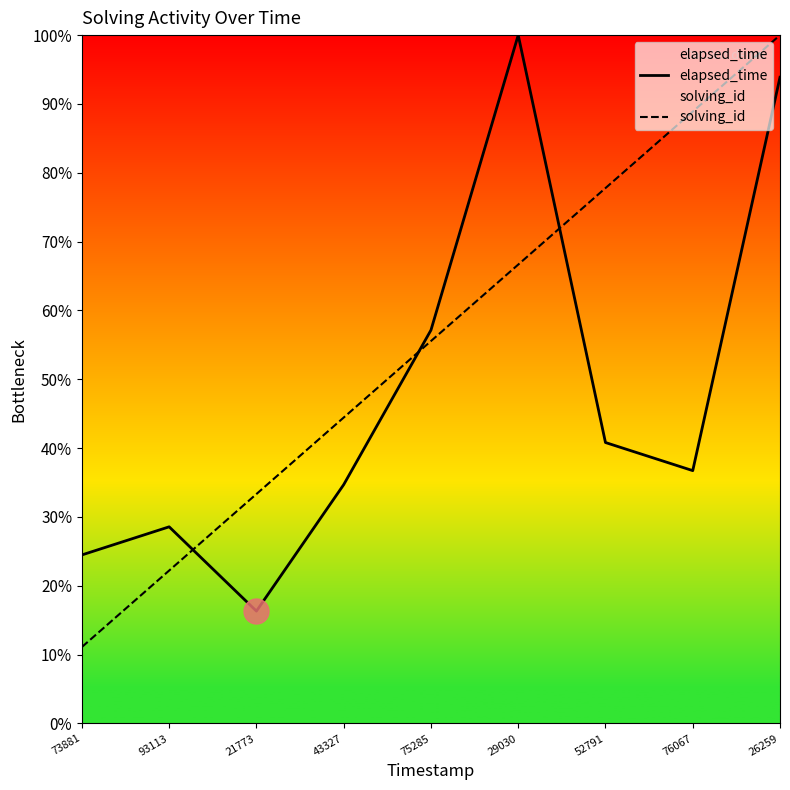

At how many categories does at least one series exceed 76?

4